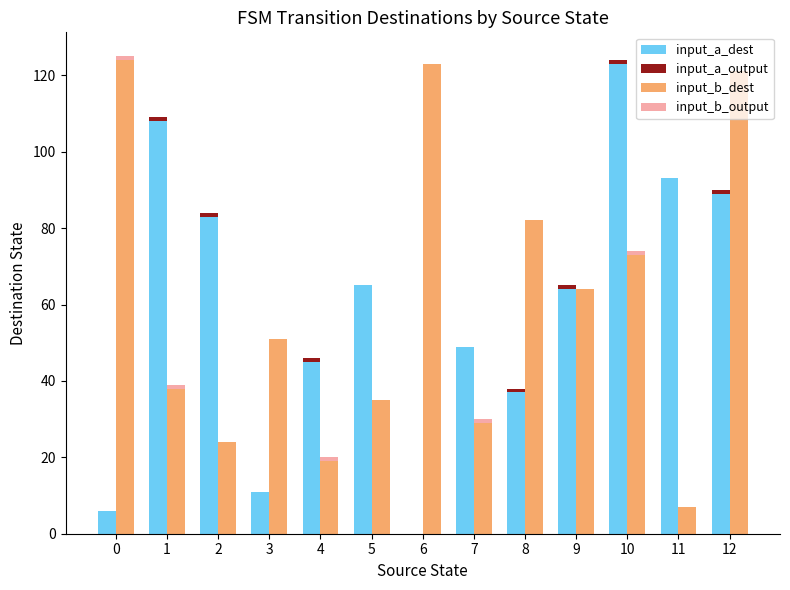

Are the bars horizontal?

No